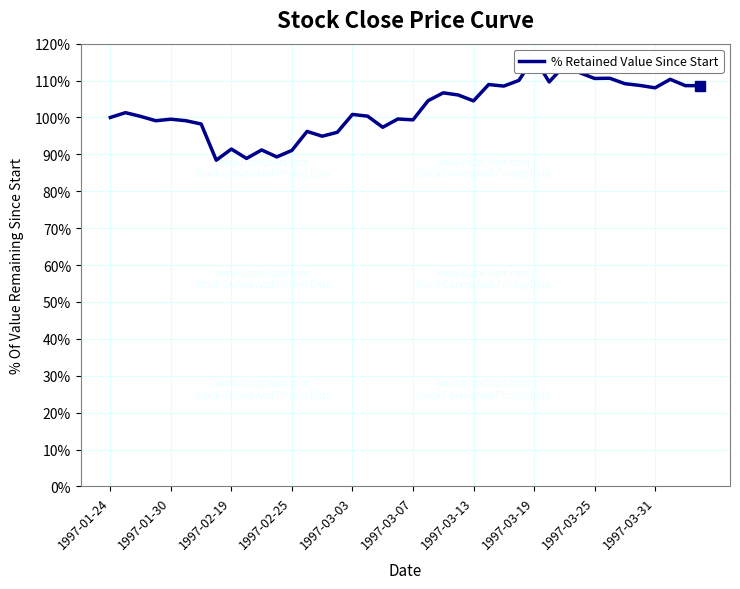

What is the sum of the values at 15 and 17?

196.3